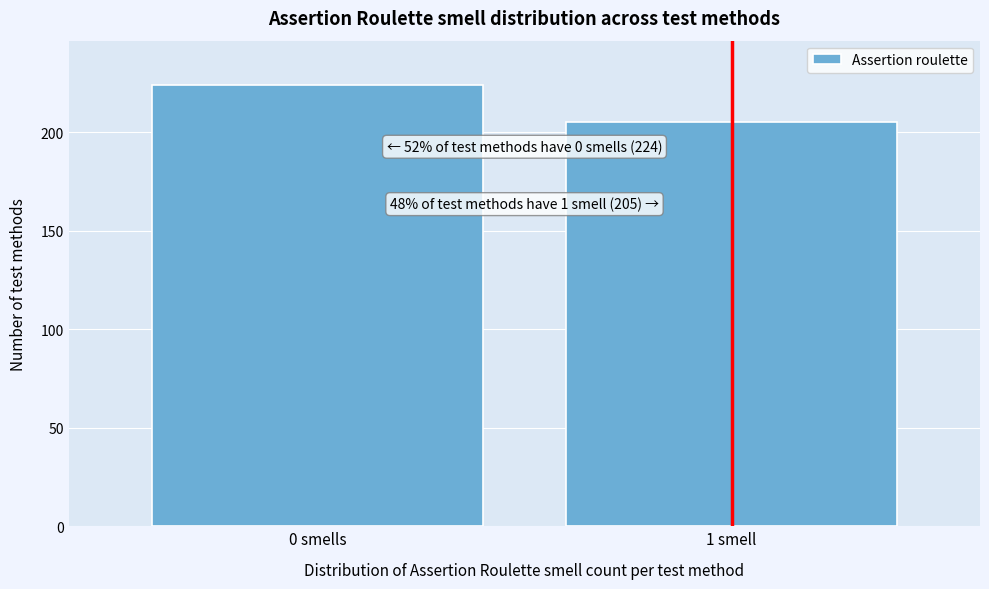

Reading right to left, list all the values displayed in this chart.

1 smell=205	0 smells=224